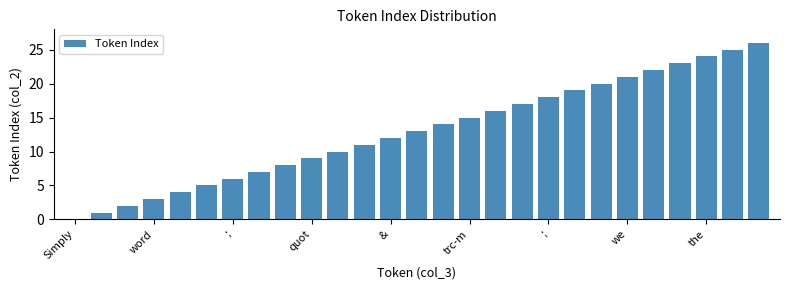

How many positive values are there?

26